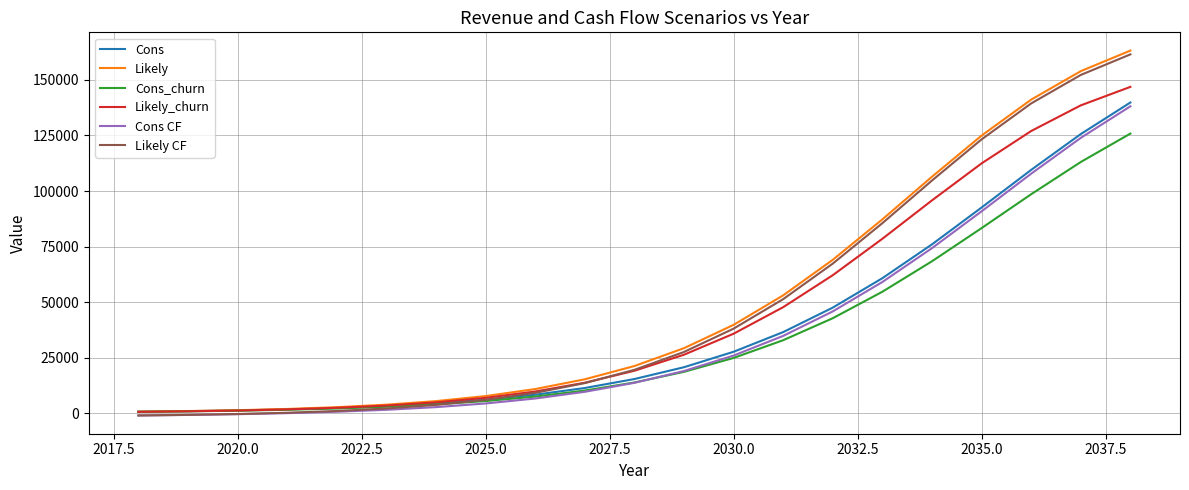

What is the highest value of the Likely_churn series?

146882.4